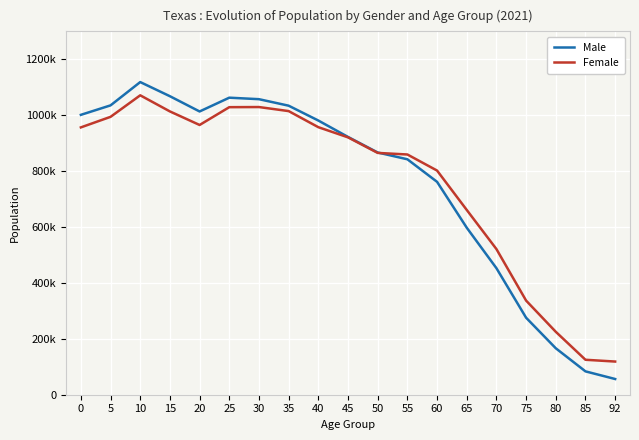

Which category has the highest value across all series?

10